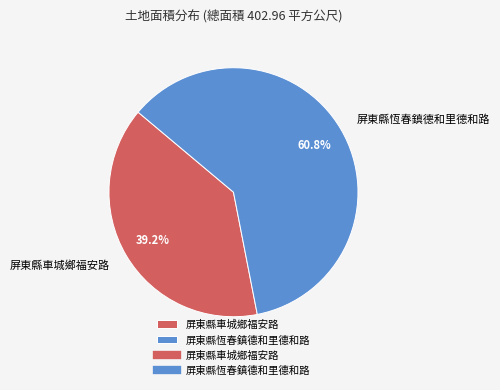

What percentage is the 屏東縣恆春鎮德和里德和路 slice, to the nearest percent?

61%